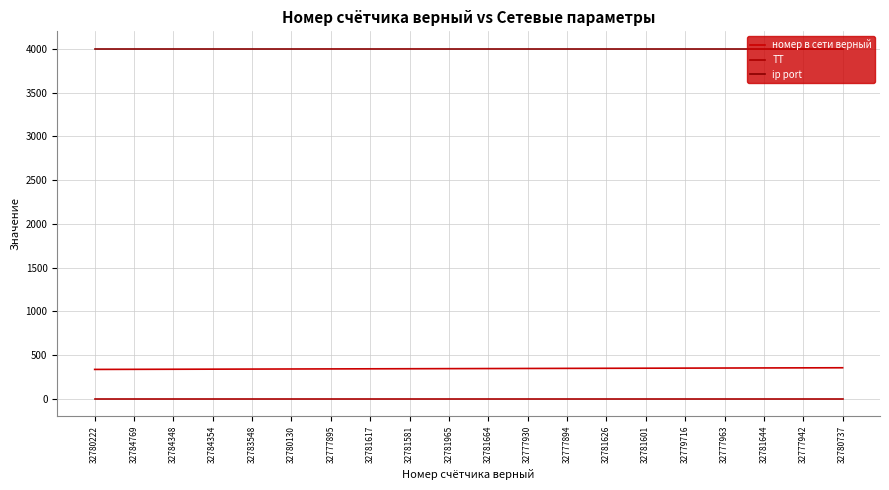

Does the chart display data point markers on the line(s)?

No